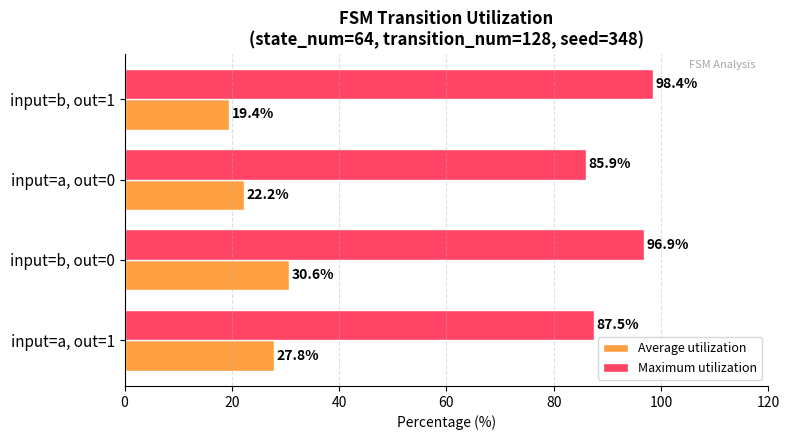

The Average utilization series shows 31.7 at input=a, out=0. True or false?

False